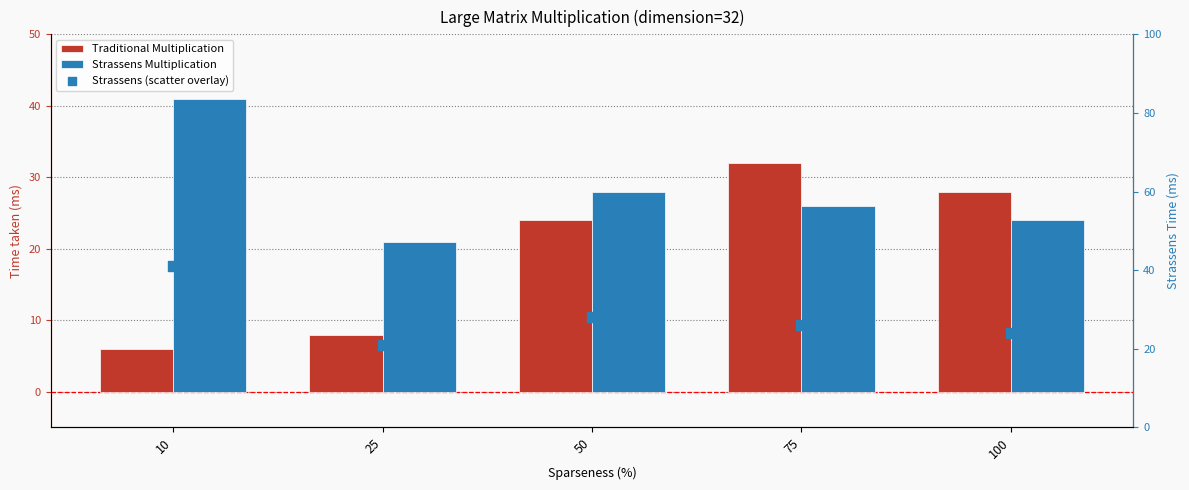

What are all the series names shown in the legend?

Traditional Multiplication, Strassens Multiplication, Strassens (scatter overlay)